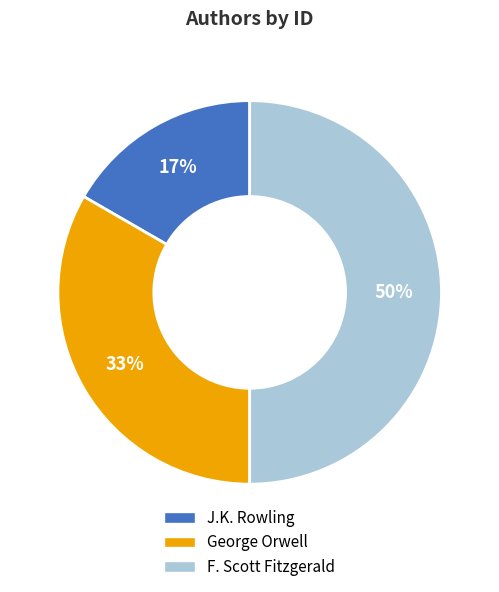

The George Orwell slice represents 28% of the pie. True or false?

False